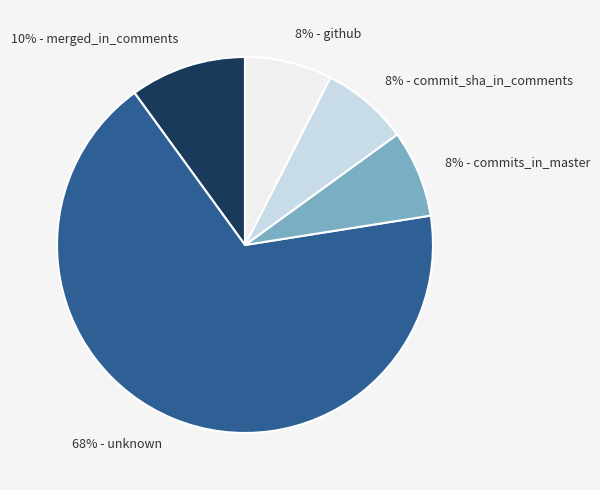

What percentage is the 8% - commit_sha_in_comments slice, to the nearest percent?

8%